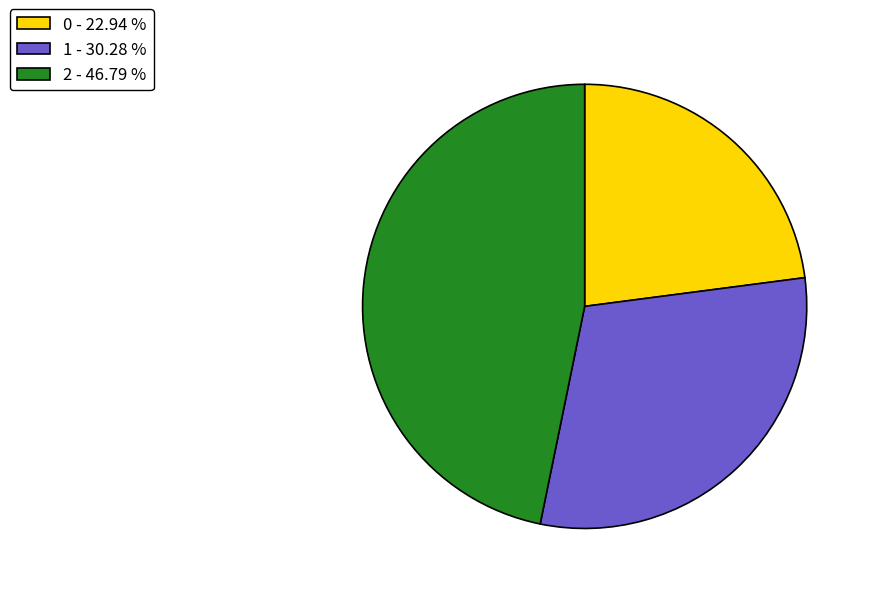

Do 2 - 46.79 % and 1 - 30.28 % together represent more than half of the pie?

Yes